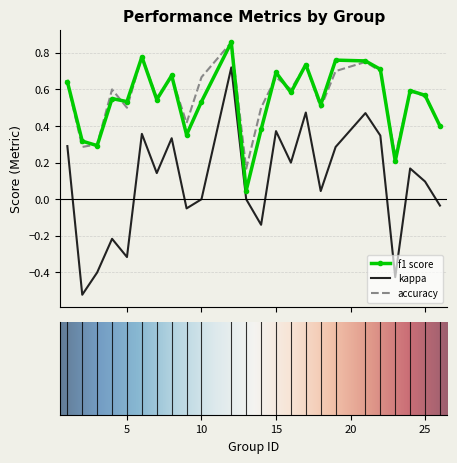

True or false: f1 score and kappa cross at least once.

False